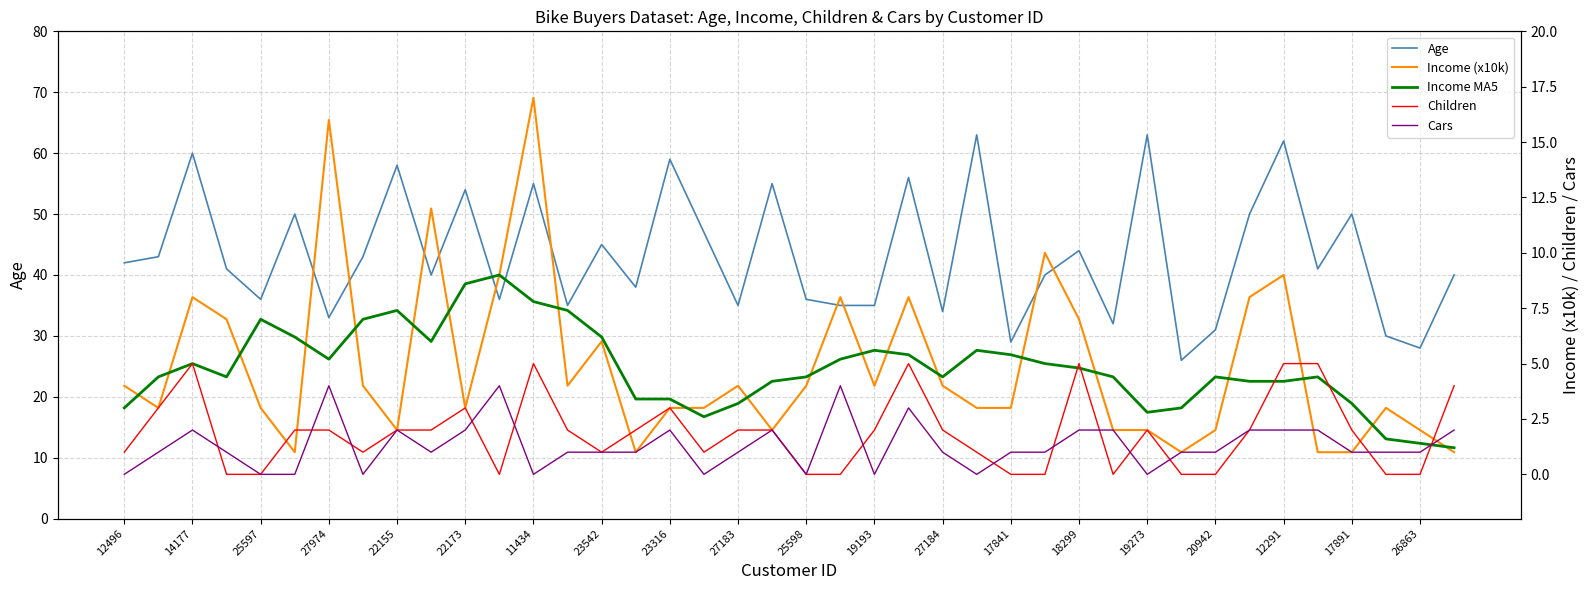

What is the highest value of the Age series?

63